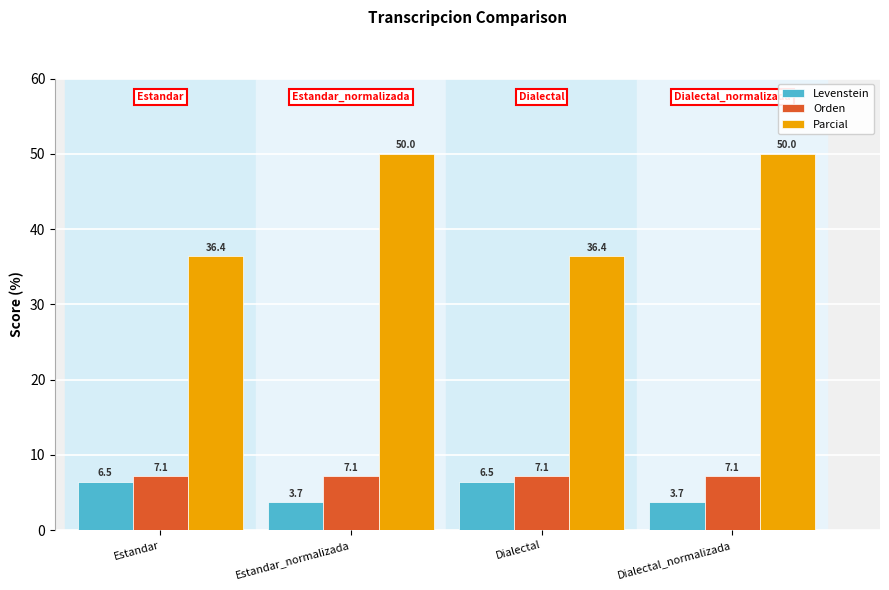

List the series in order of their peak value, lowest first.

Levenstein, Orden, Parcial